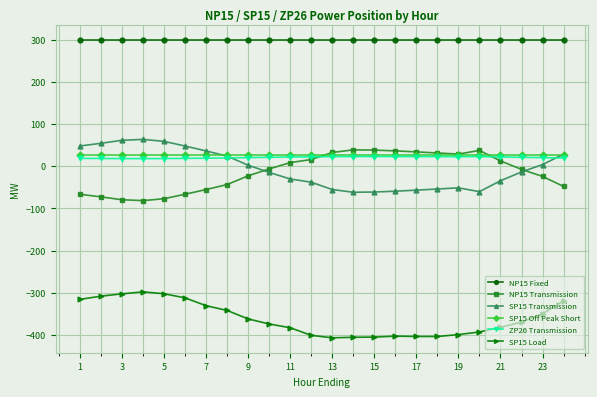

What is the maximum value for SP15 Transmission?

63.6